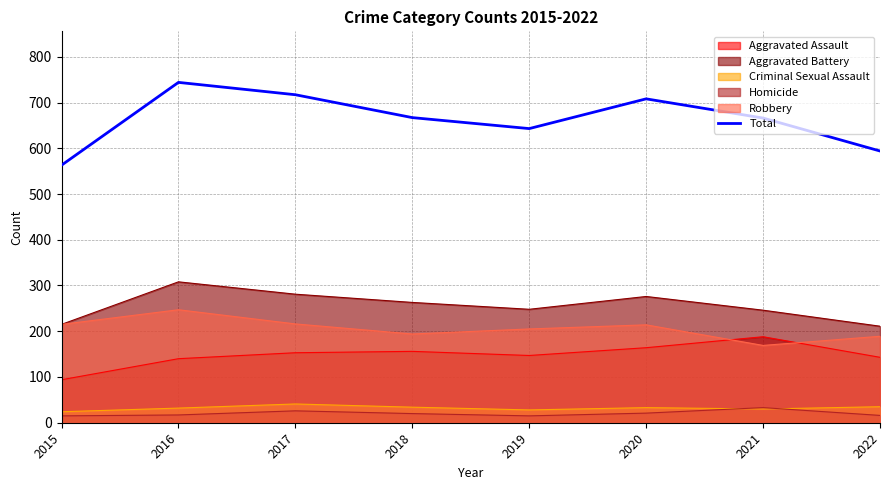

Approximately how many times larger is the value at 2017 compared to 2016?

1.0